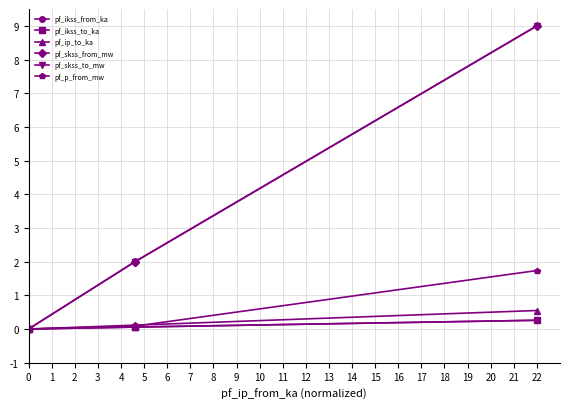

The pf_p_from_mw series shows 1.7 at 22. True or false?

True